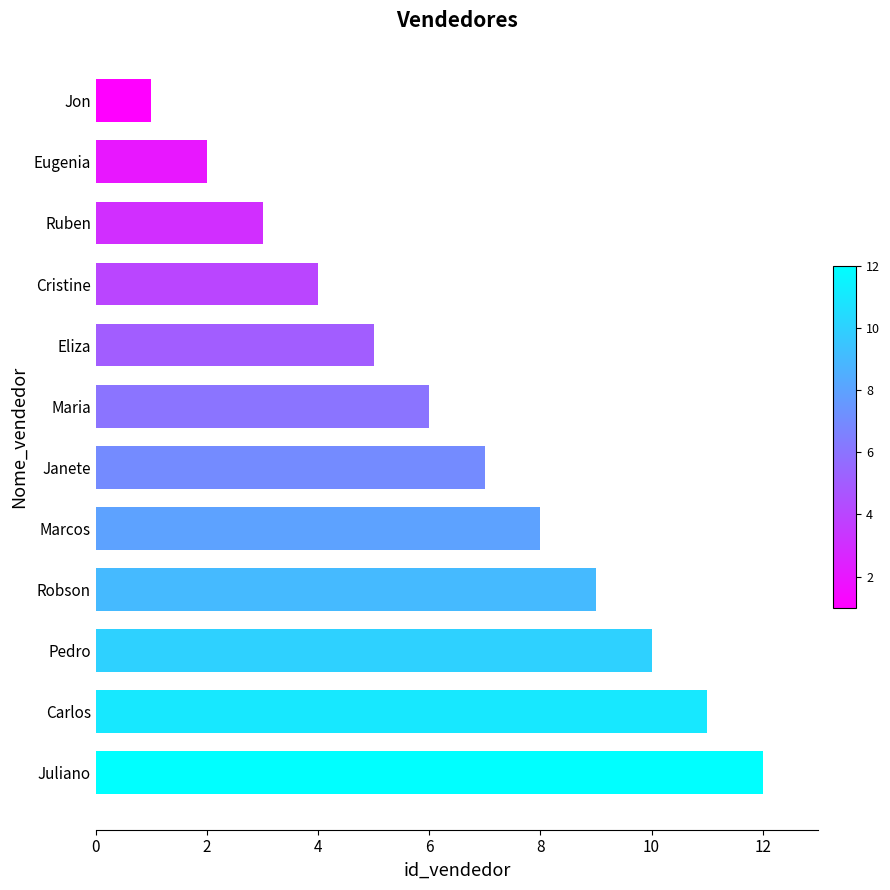

Reading bottom to top, extract all data points from this chart.

Juliano=12	Carlos=11	Pedro=10	Robson=9	Marcos=8	Janete=7	Maria=6	Eliza=5	Cristine=4	Ruben=3	Eugenia=2	Jon=1